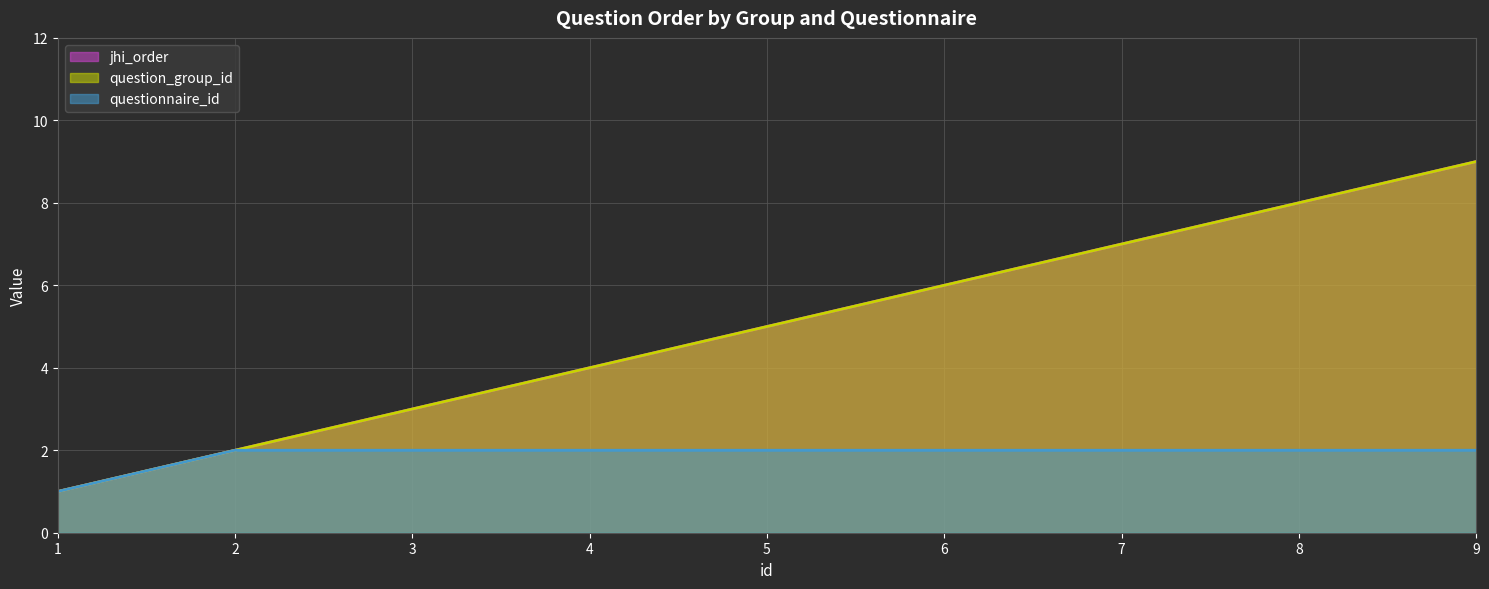

Reading left to right, transcribe all the data shown in this chart.

jhi_order: 1=1	2=2	3=3	4=4	5=5	6=6	7=7	8=8	9=9
question_group_id: 1=1	2=2	3=3	4=4	5=5	6=6	7=7	8=8	9=9
questionnaire_id: 1=1	2=2	3=2	4=2	5=2	6=2	7=2	8=2	9=2